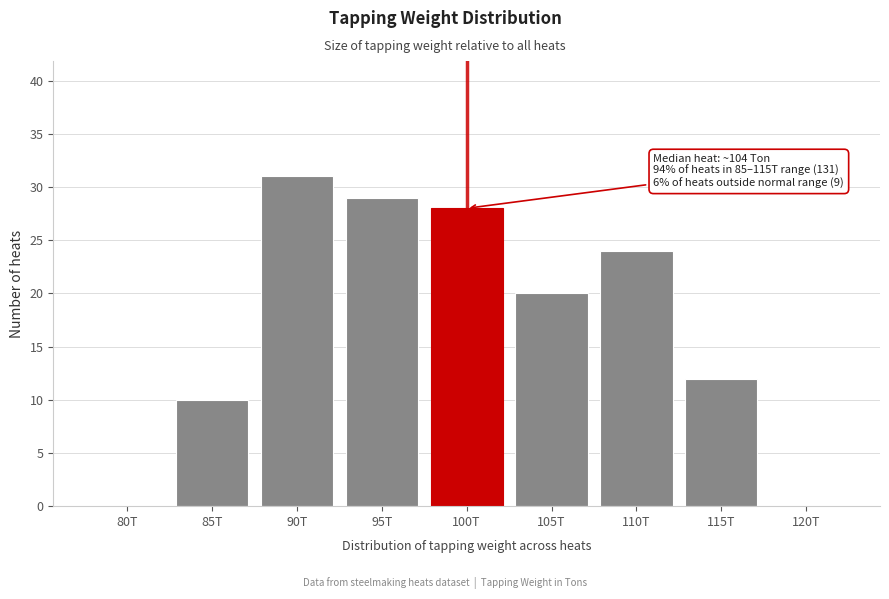

Reading right to left, what are all the values shown in this chart?

120T=0	115T=12	110T=24	105T=20	100T=28	95T=29	90T=31	85T=10	80T=0